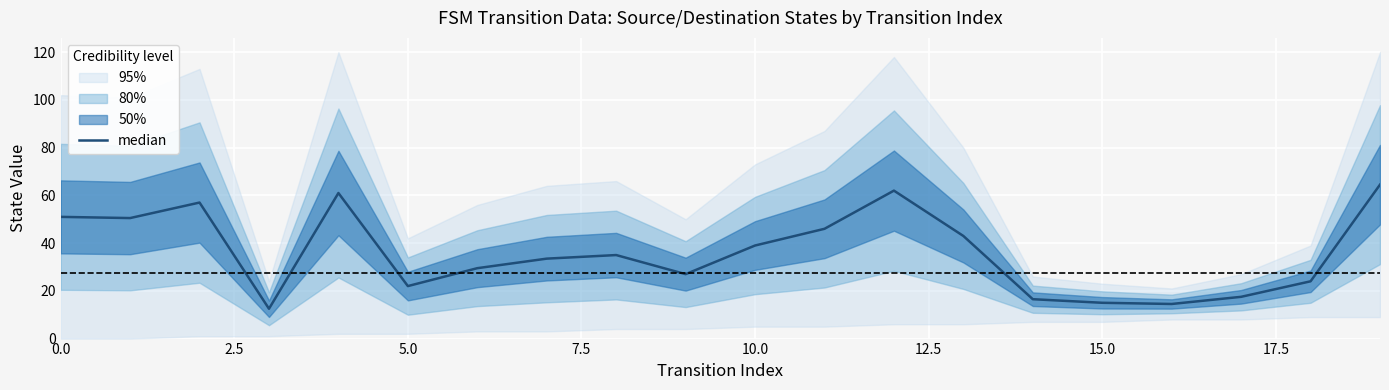

Approximately how many times larger is the value at 10 compared to 13?

0.9